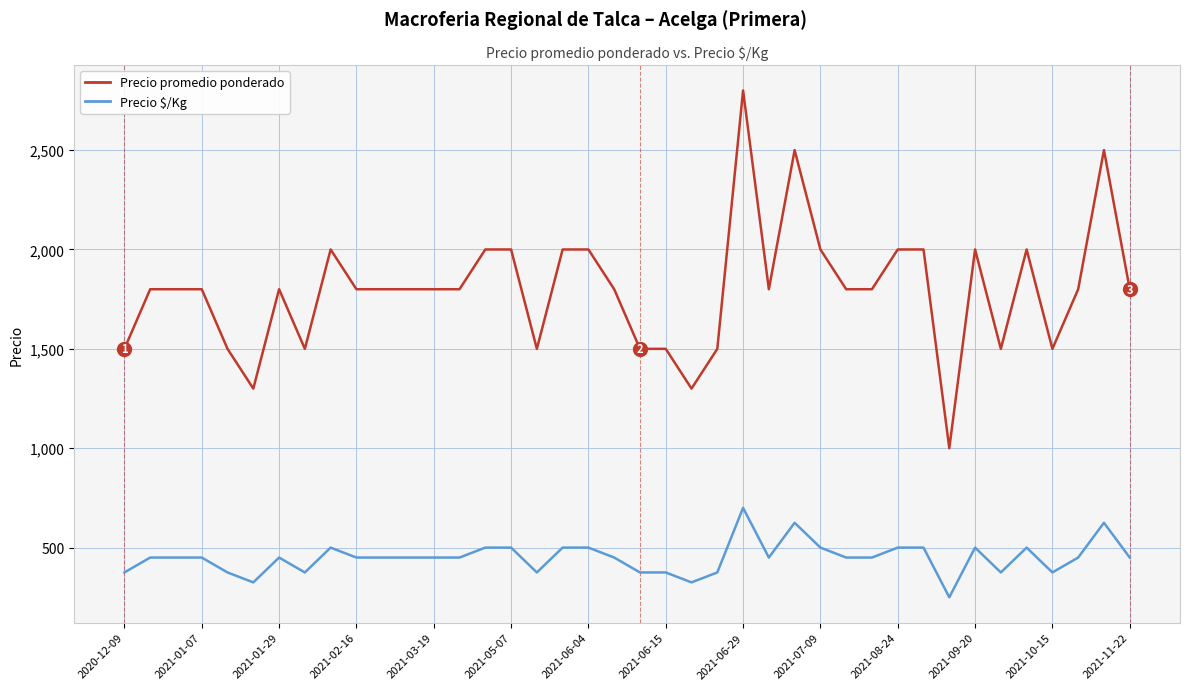

Rank the series by their maximum value, from highest to lowest.

Precio promedio ponderado, Precio $/Kg